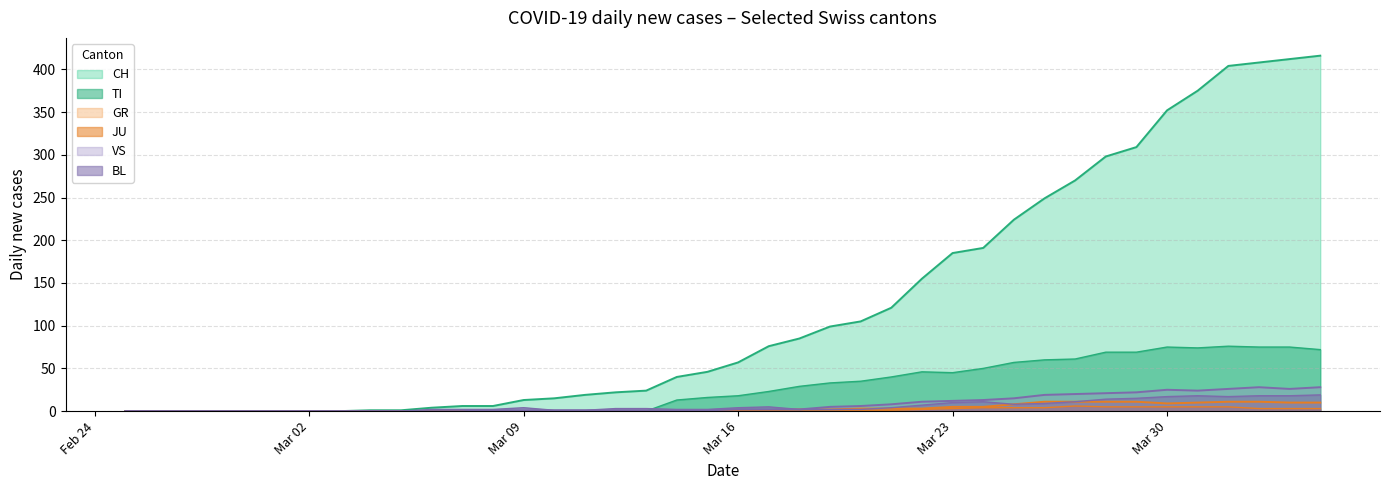

What are all the series names shown in the legend?

CH, TI, GR, JU, VS, BL